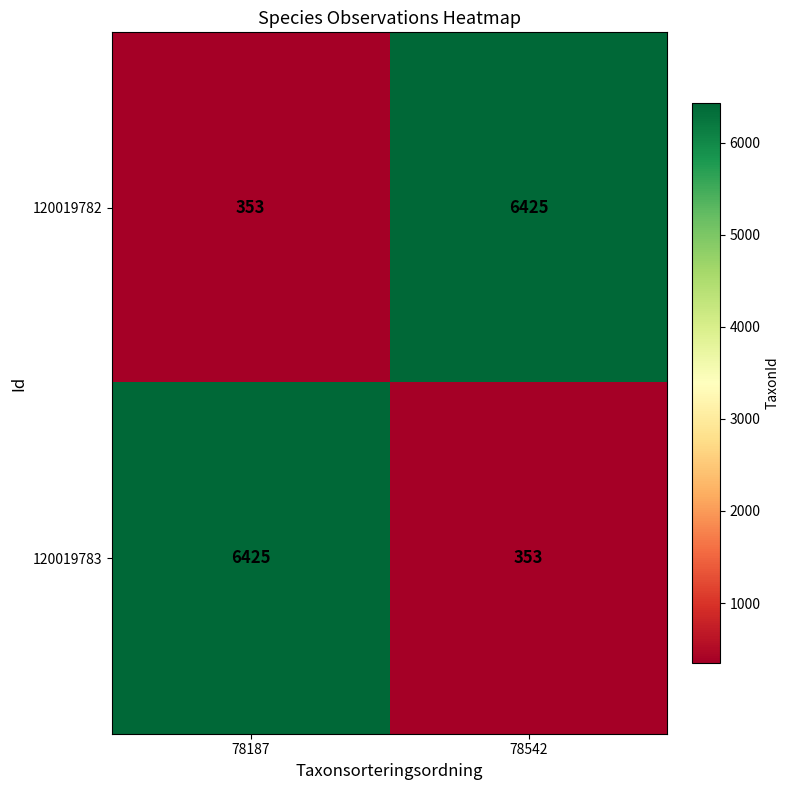

What is the highest value of the 120019782 series?

6425